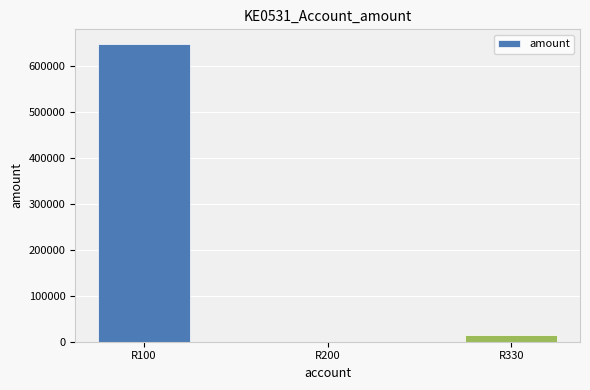

Which has a higher value, R100 or R330?

R100